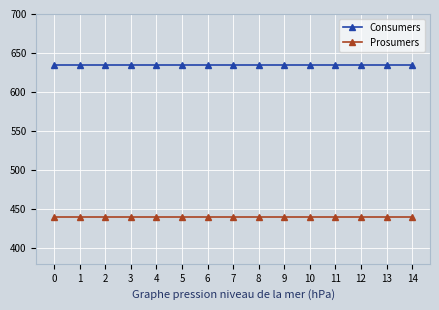

Read the Consumers value at 7.

635